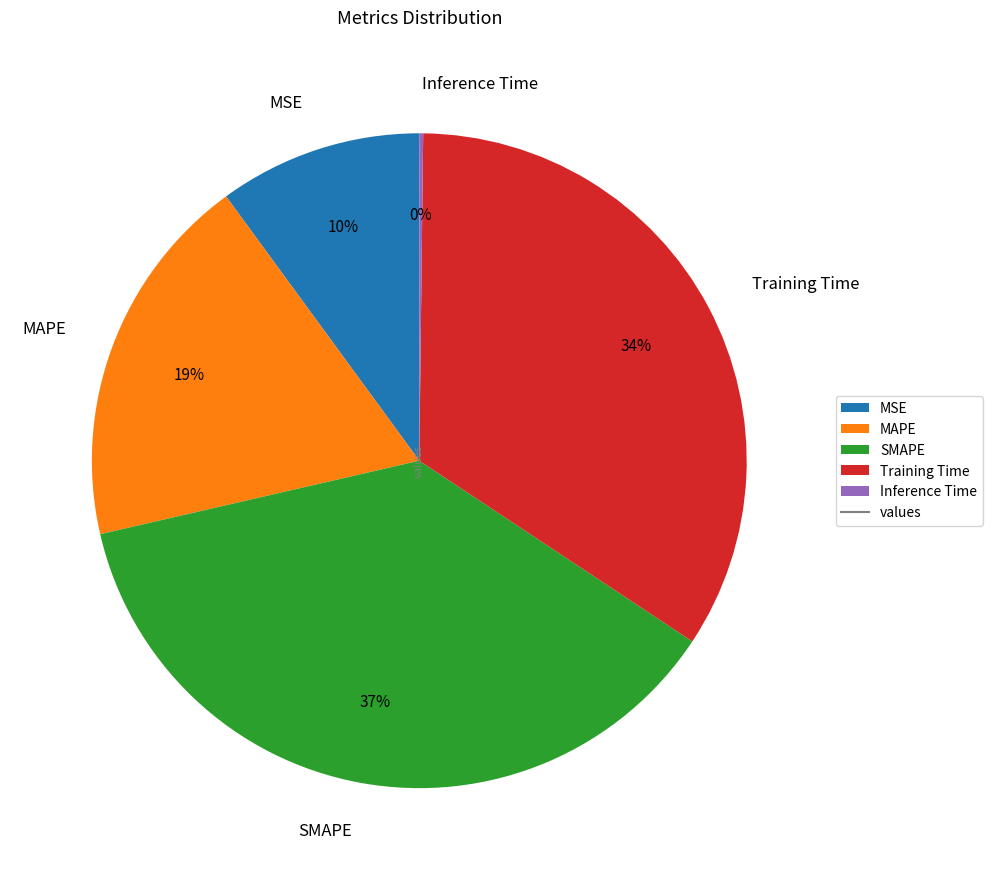

Between Training Time and MSE, which is larger?

Training Time